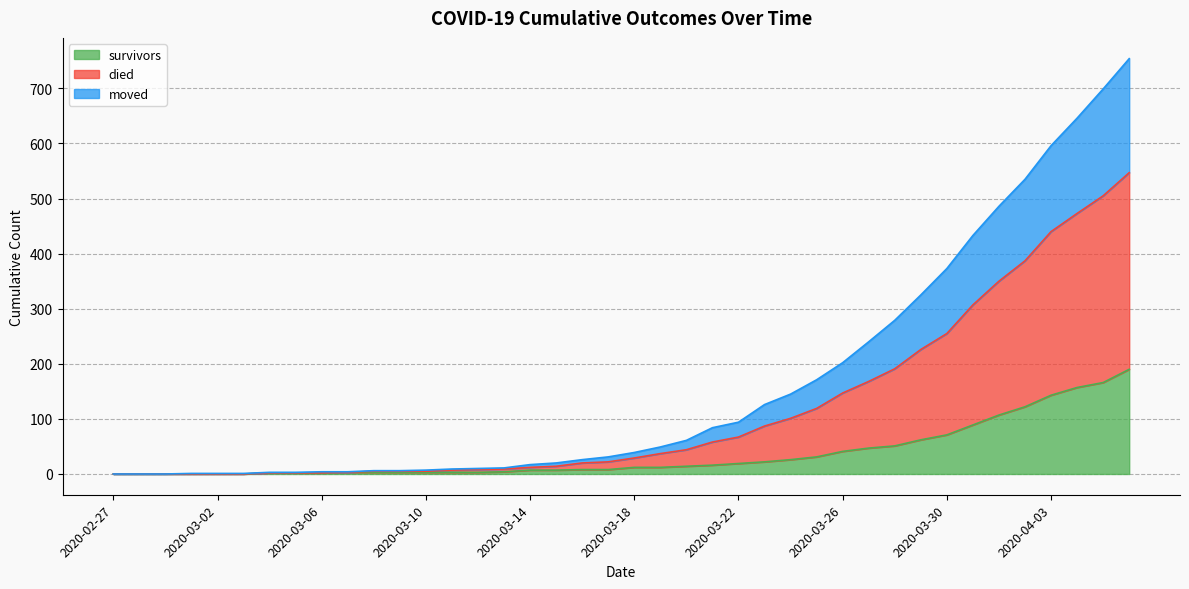

The value of survivors at 2020-03-10 is 5. True or false?

False